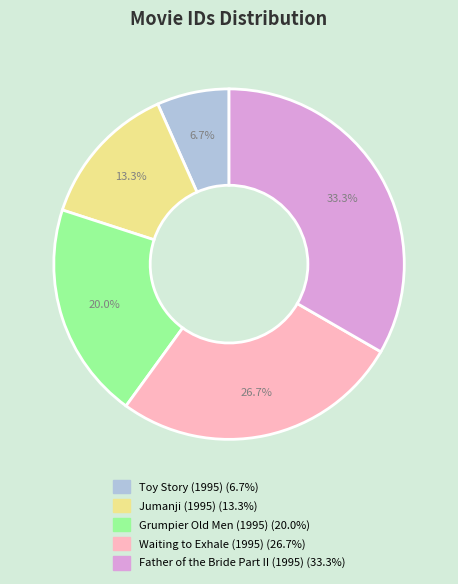

Approximately how many times larger is the value at Father of the Bride Part II (1995) compared to Jumanji (1995)?

2.5